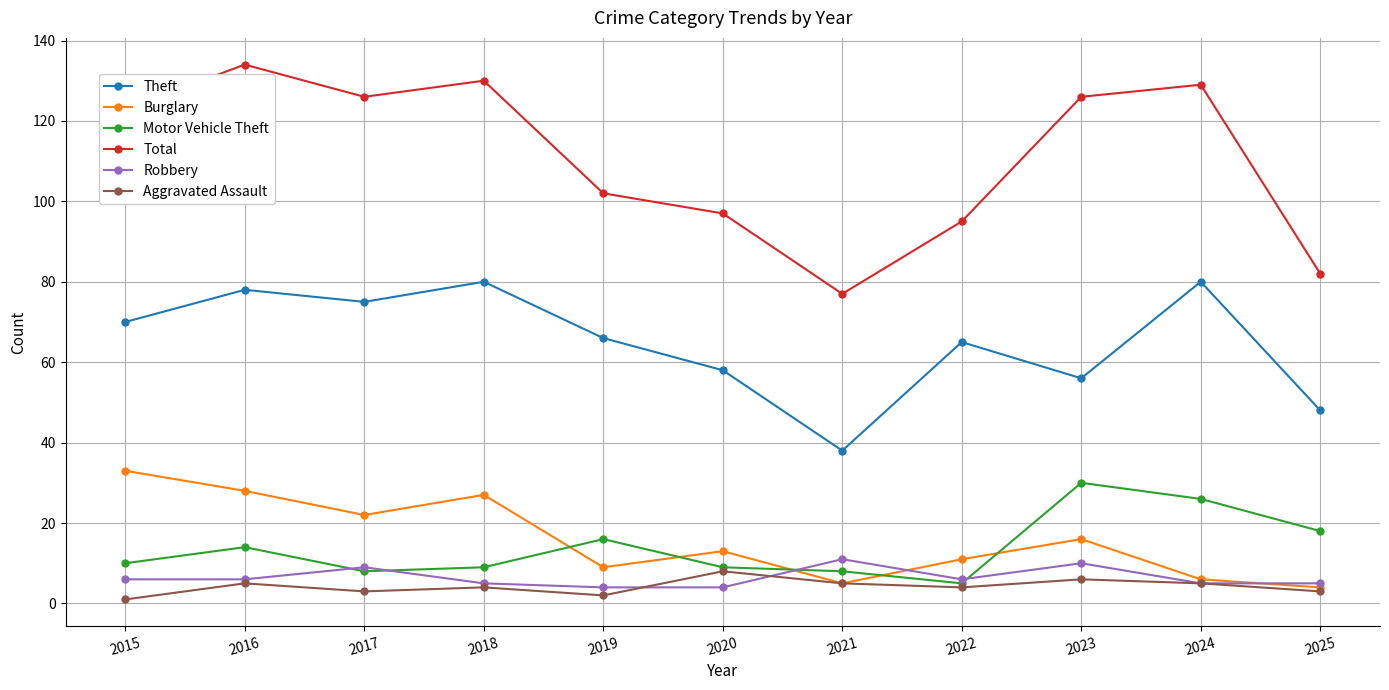

True or false: Total and Motor Vehicle Theft intersect in this chart.

False